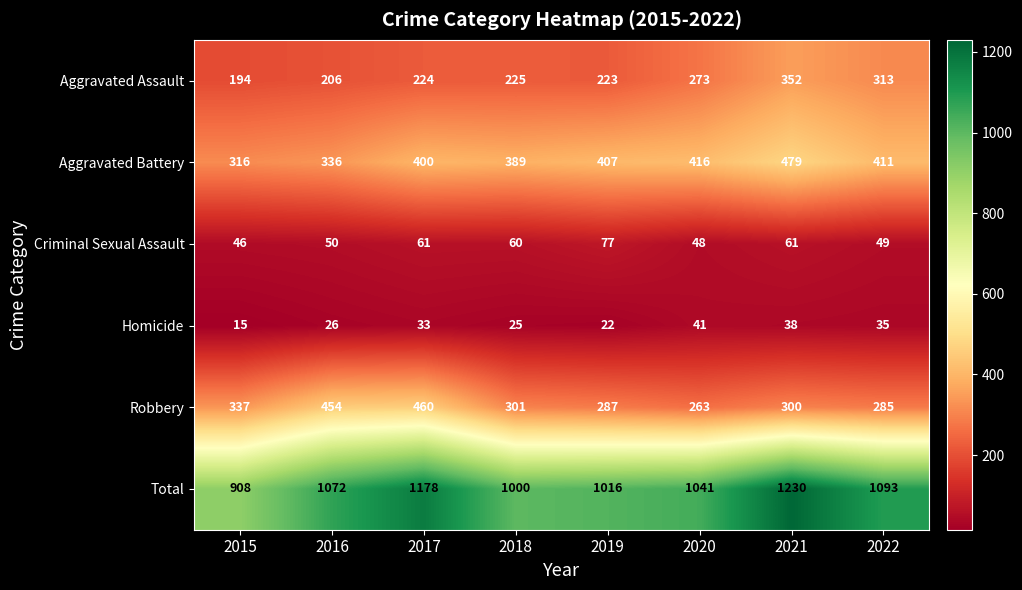

True or false: Aggravated Battery has a value of 633 at 2019.

False